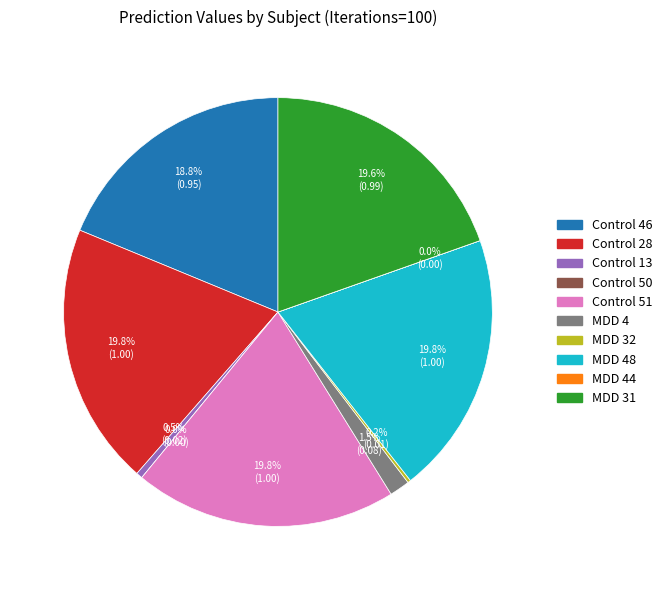

Does MDD 32 account for over 50% of the chart?

No